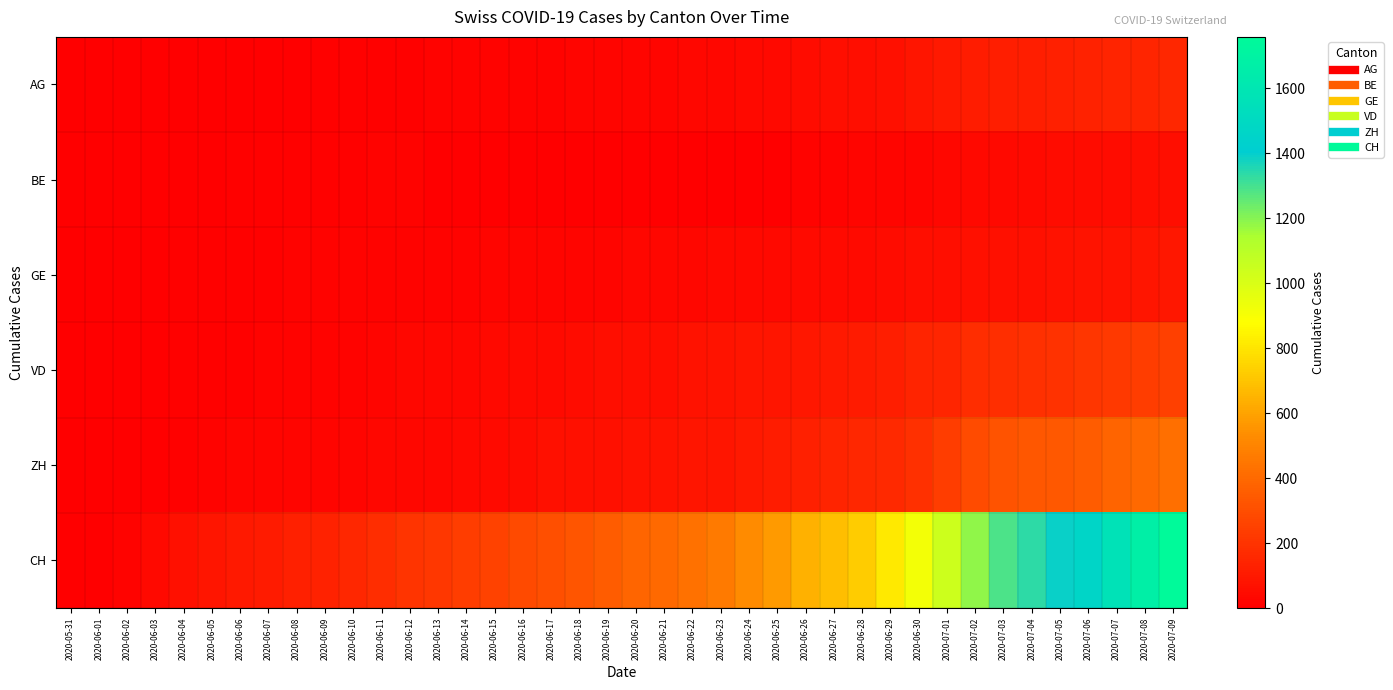

Rank the series by their maximum value, from highest to lowest.

CH, ZH, VD, AG, GE, BE